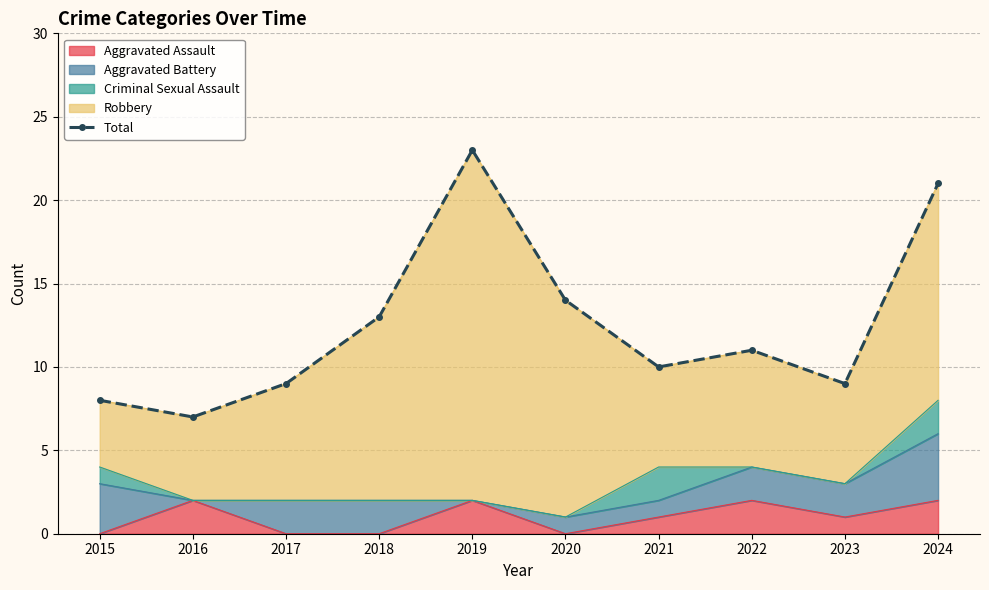

True or false: the data shows 7 at 2016.

True